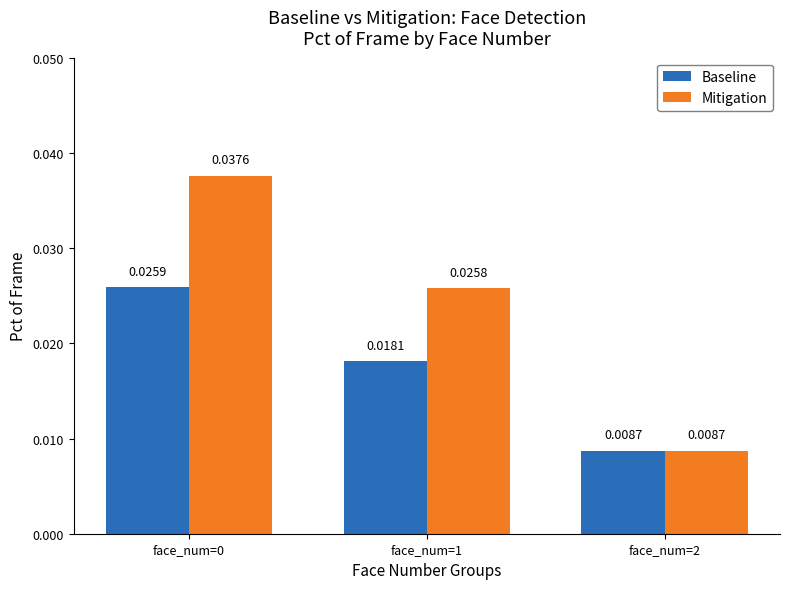

Rank the series by their average value, from lowest to highest.

Baseline, Mitigation